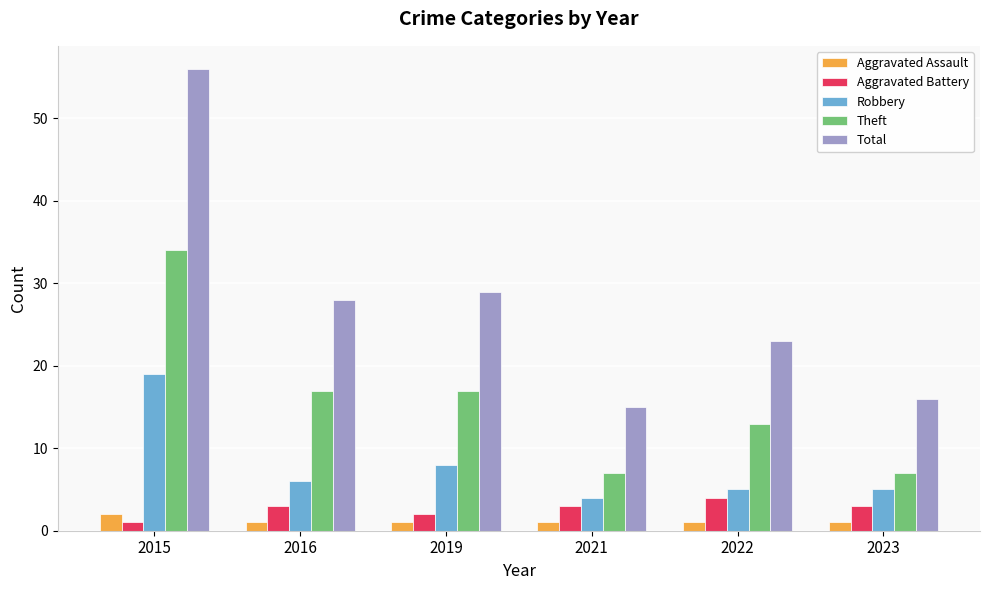

Which label corresponds to the largest value in the chart?

2015